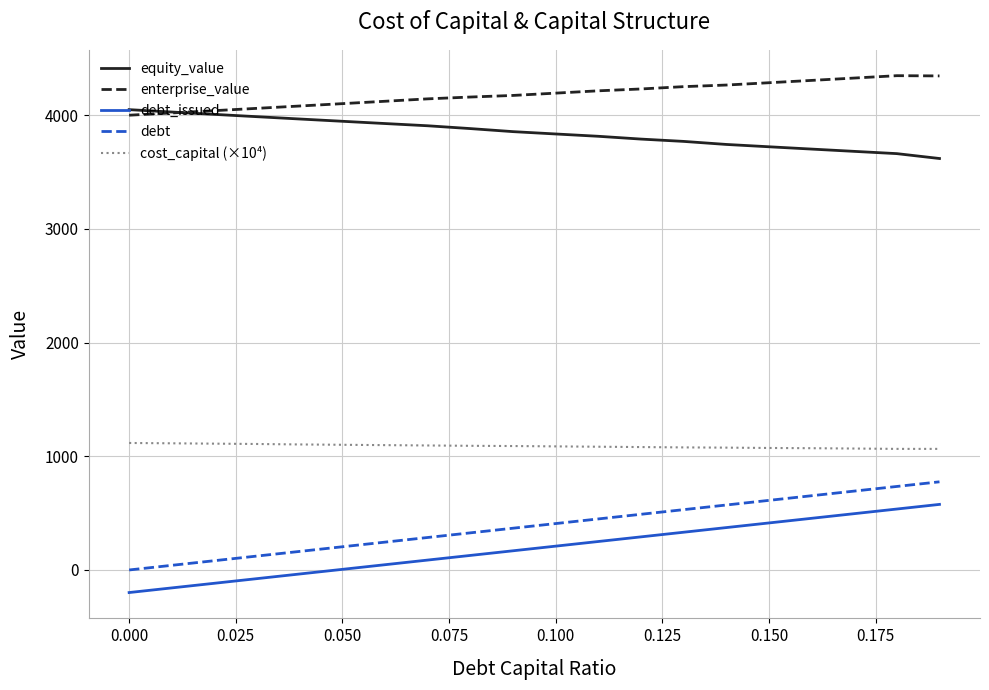

How many lines are shown in the chart?

5